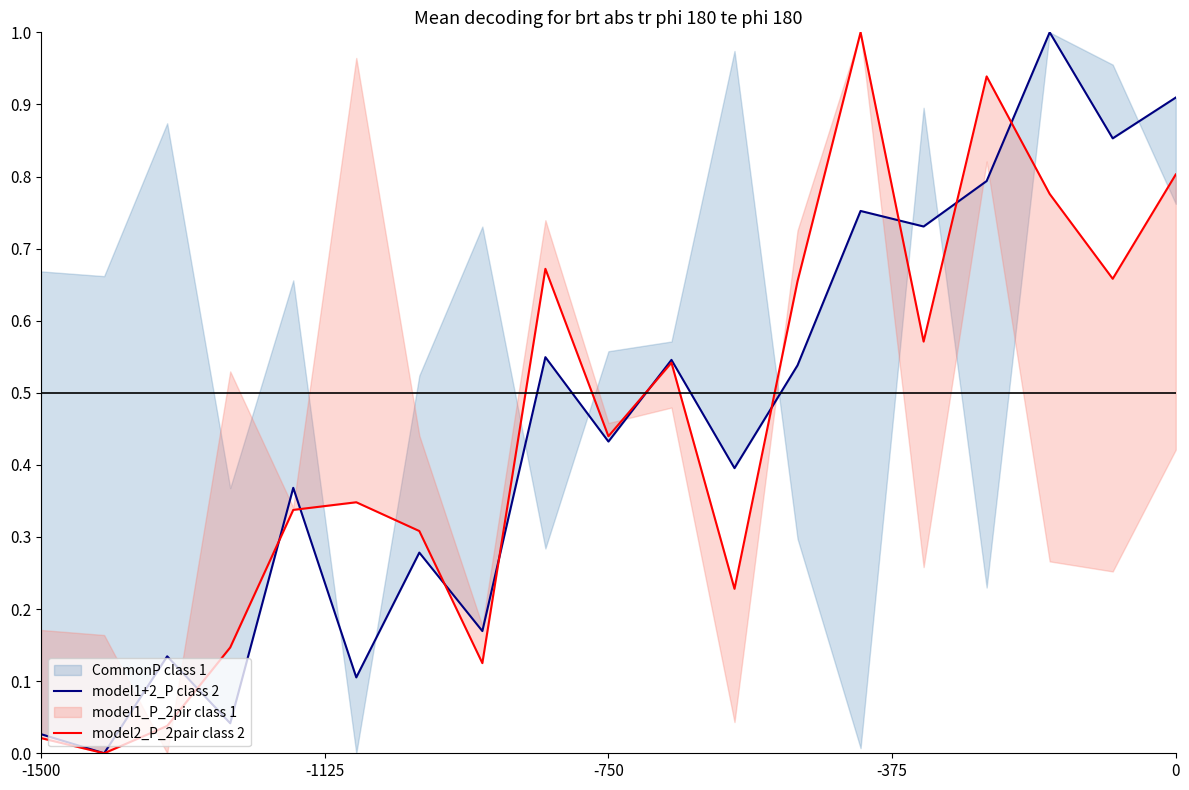

Is the value of model1+2_P class 2 at 15 greater than the value of model2_P_2pair class 2 at 11?

Yes